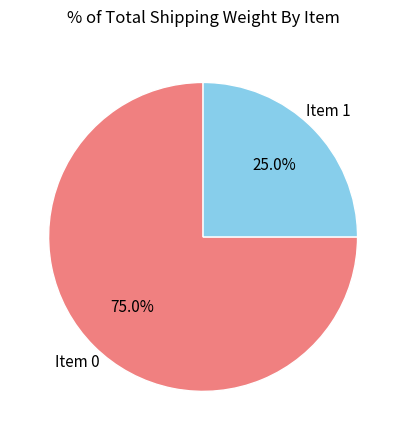

What portion of the pie excludes Item 1?

75.0%